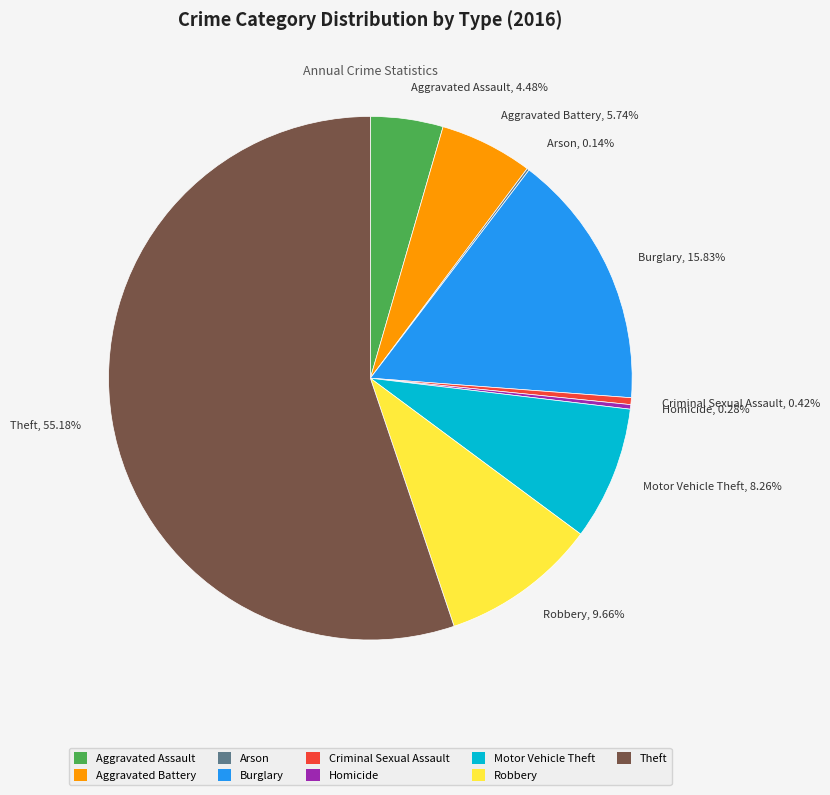

Is it true that Robbery is 10% of the pie?

True